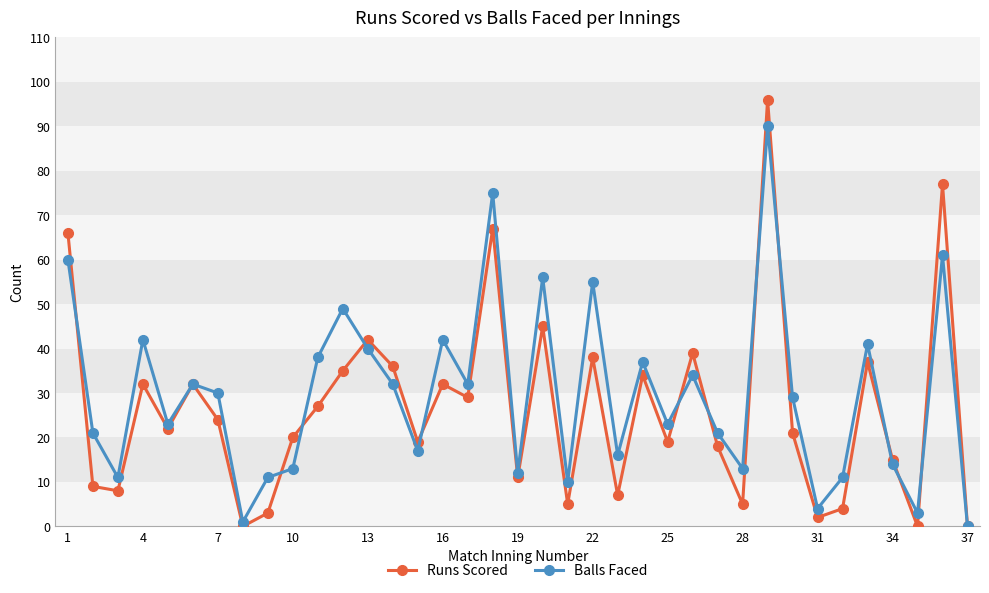

List the series in order of their peak value, lowest first.

Balls Faced, Runs Scored